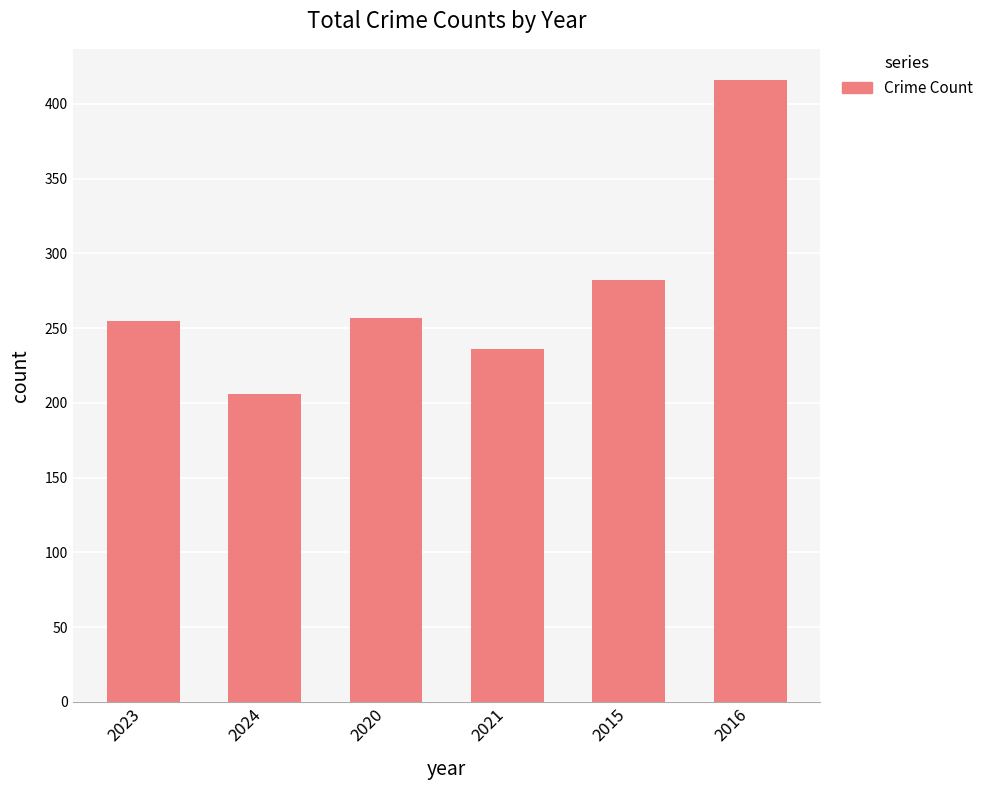

What is the sum of the values at 2016 and 2020?

673